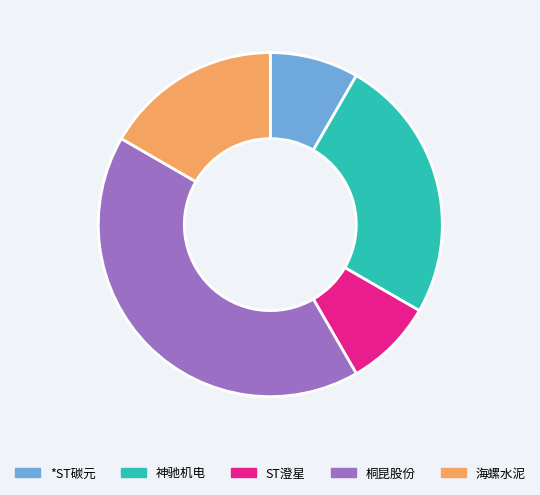

Is the sum of 海螺水泥 and 桐昆股份 greater than half?

Yes